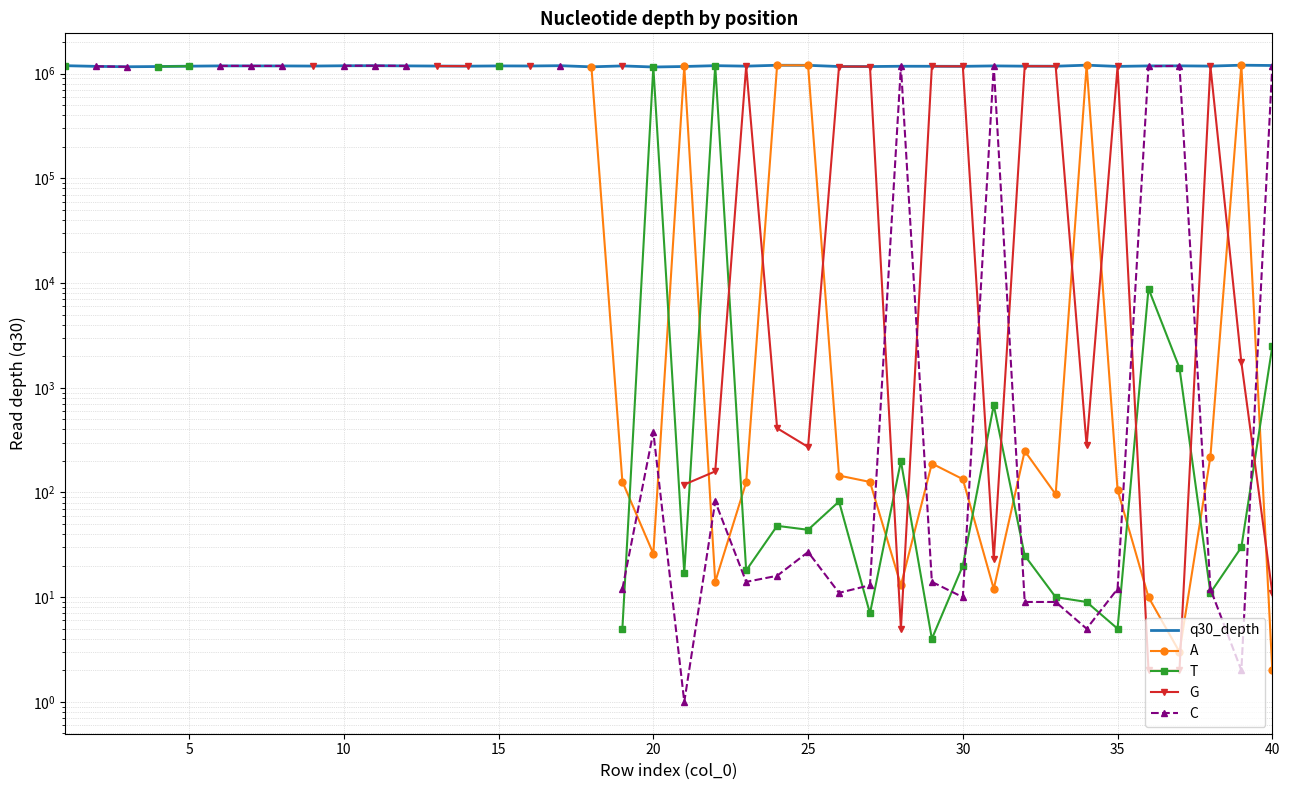

How many distinct data groups are displayed?

5